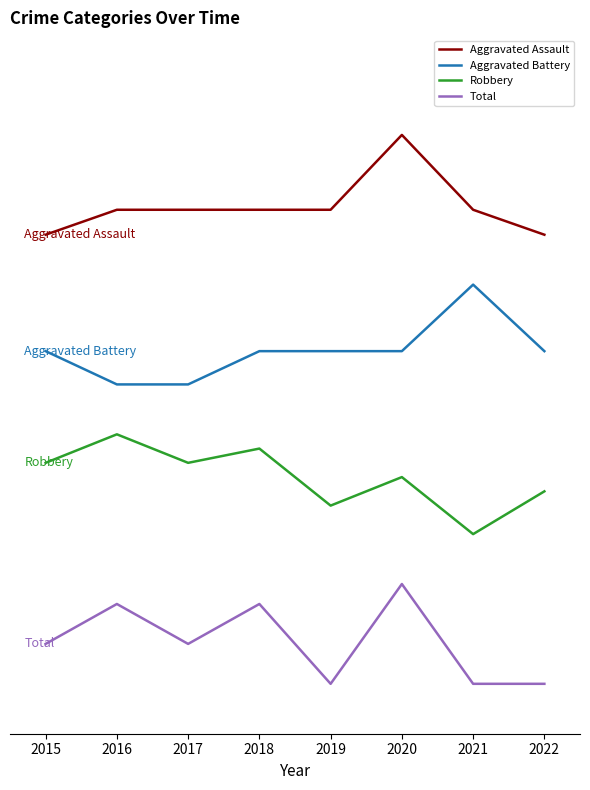

What is the sum of the Aggravated Battery values at 2022 and 2019?

13.3